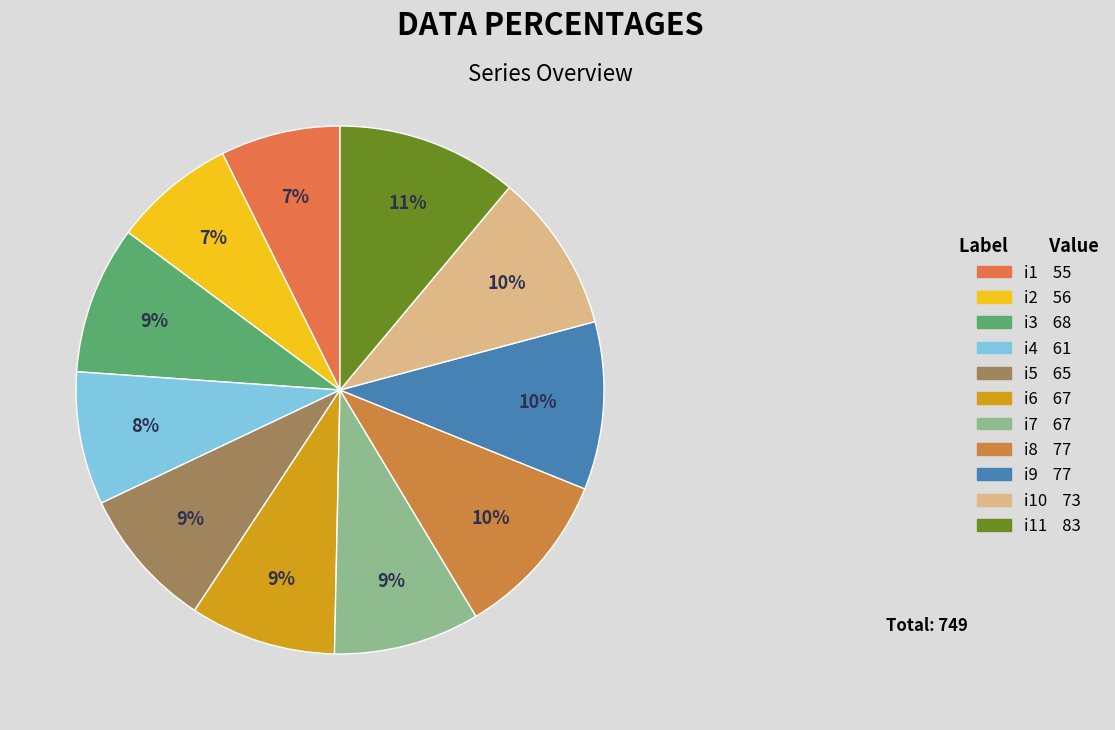

What is the smallest slice in the pie chart?

i1